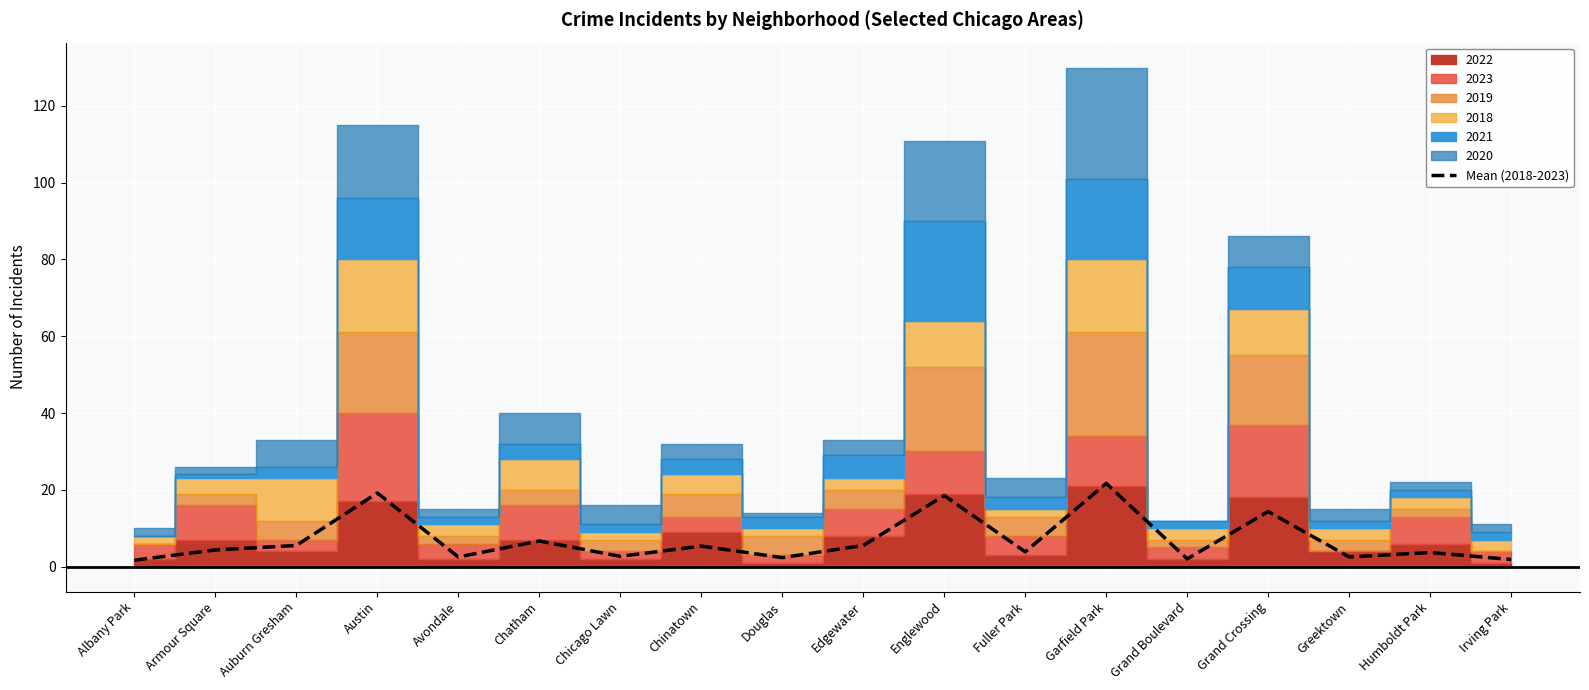

Reading left to right, transcribe all the data shown in this chart.

Albany Park=1.7	Armour Square=4.3	Auburn Gresham=5.5	Austin=19.2	Avondale=2.5	Chatham=6.7	Chicago Lawn=2.7	Chinatown=5.3	Douglas=2.3	Edgewater=5.5	Englewood=18.5	Fuller Park=3.8	Garfield Park=21.7	Grand Boulevard=2.0	Grand Crossing=14.3	Greektown=2.5	Humboldt Park=3.7	Irving Park=1.8